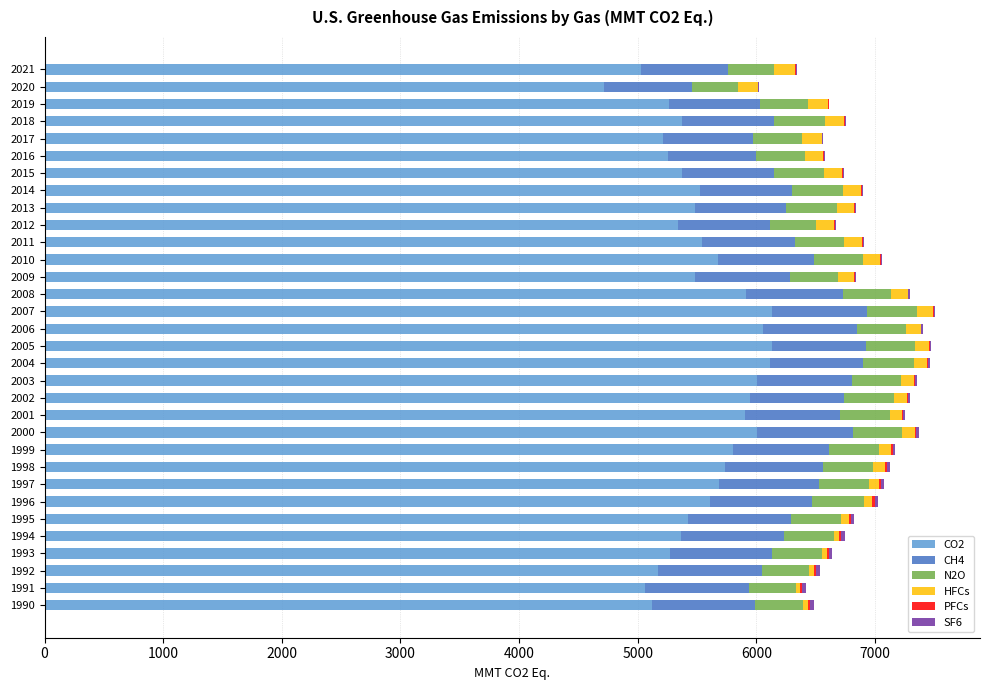

What is the maximum value for CO2?

6132.2